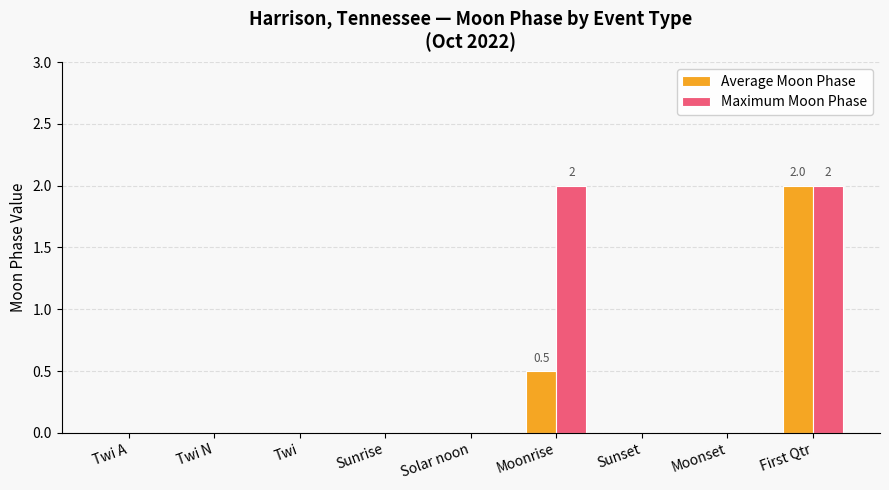

How many distinct data groups are displayed?

2